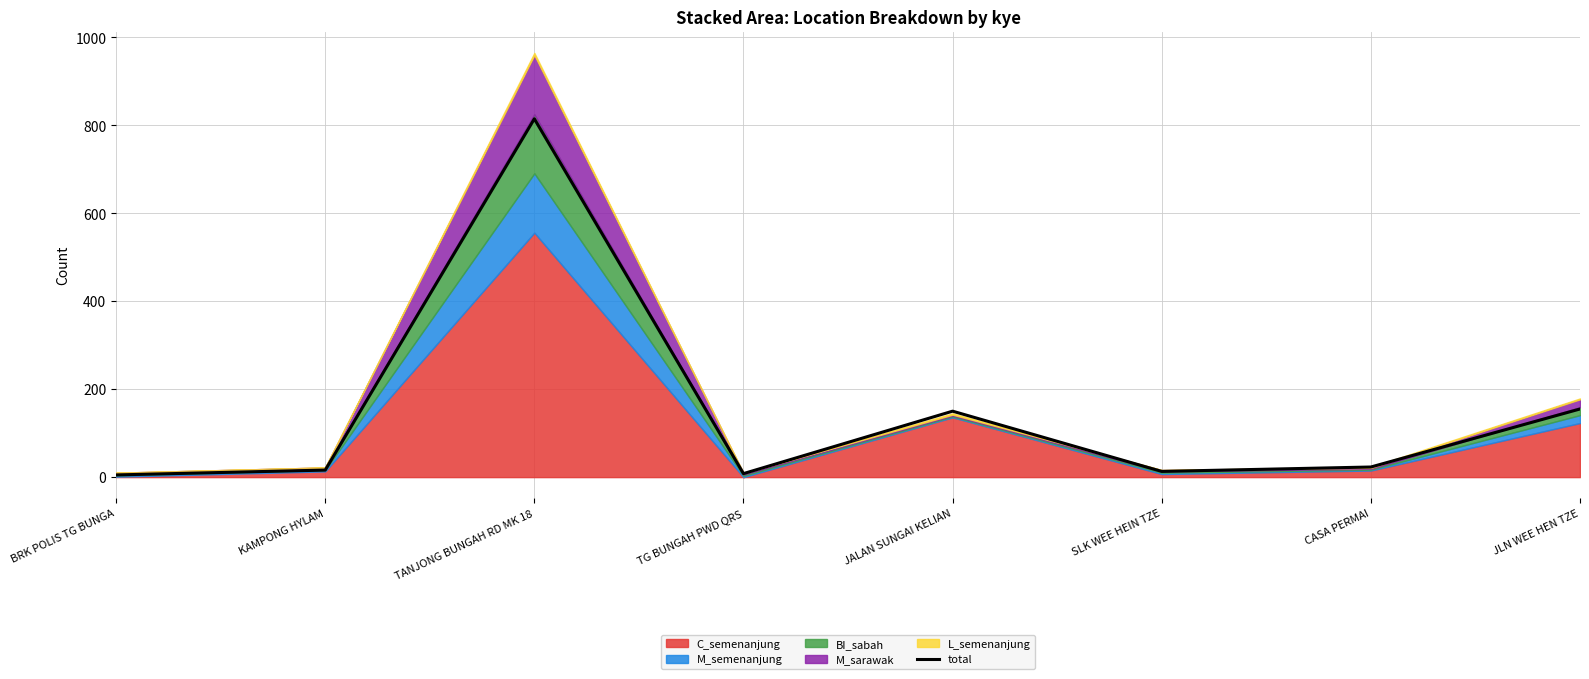

Reading left to right, list all the values displayed in this chart.

BRK POLIS TG BUNGA=5	KAMPONG HYLAM=16	TANJONG BUNGAH RD MK 18=815	TG BUNGAH PWD QRS=8	JALAN SUNGAI KELIAN=150	SLK WEE HEIN TZE=13	CASA PERMAI=23	JLN WEE HEN TZE=155